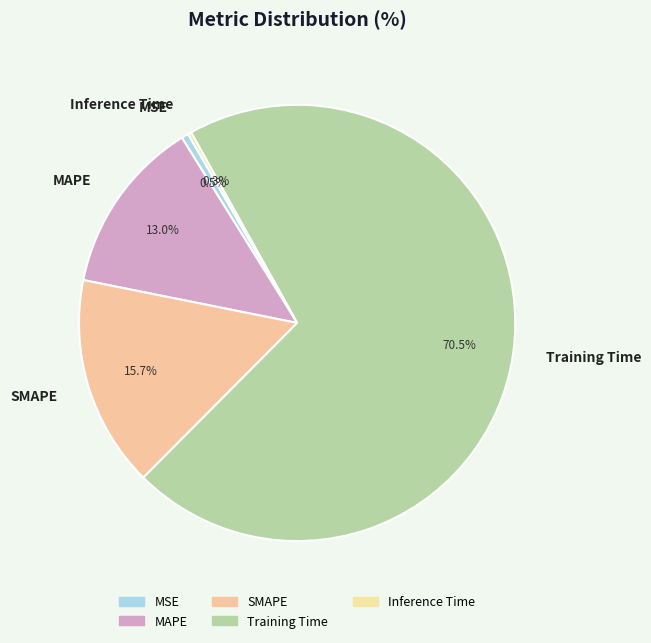

Which has a higher value, Training Time or MSE?

Training Time